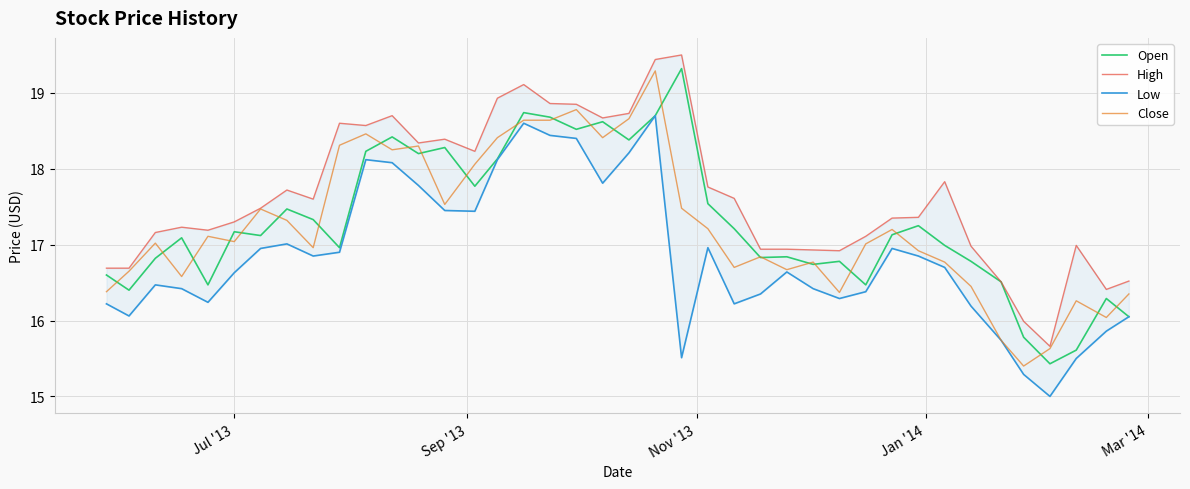

What is the minimum value shown in the chart?

15.0